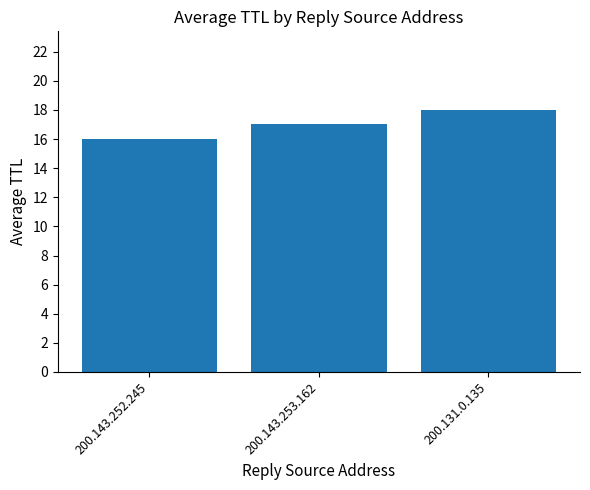

Reading left to right, list all the values displayed in this chart.

200.143.252.245=16	200.143.253.162=17	200.131.0.135=18